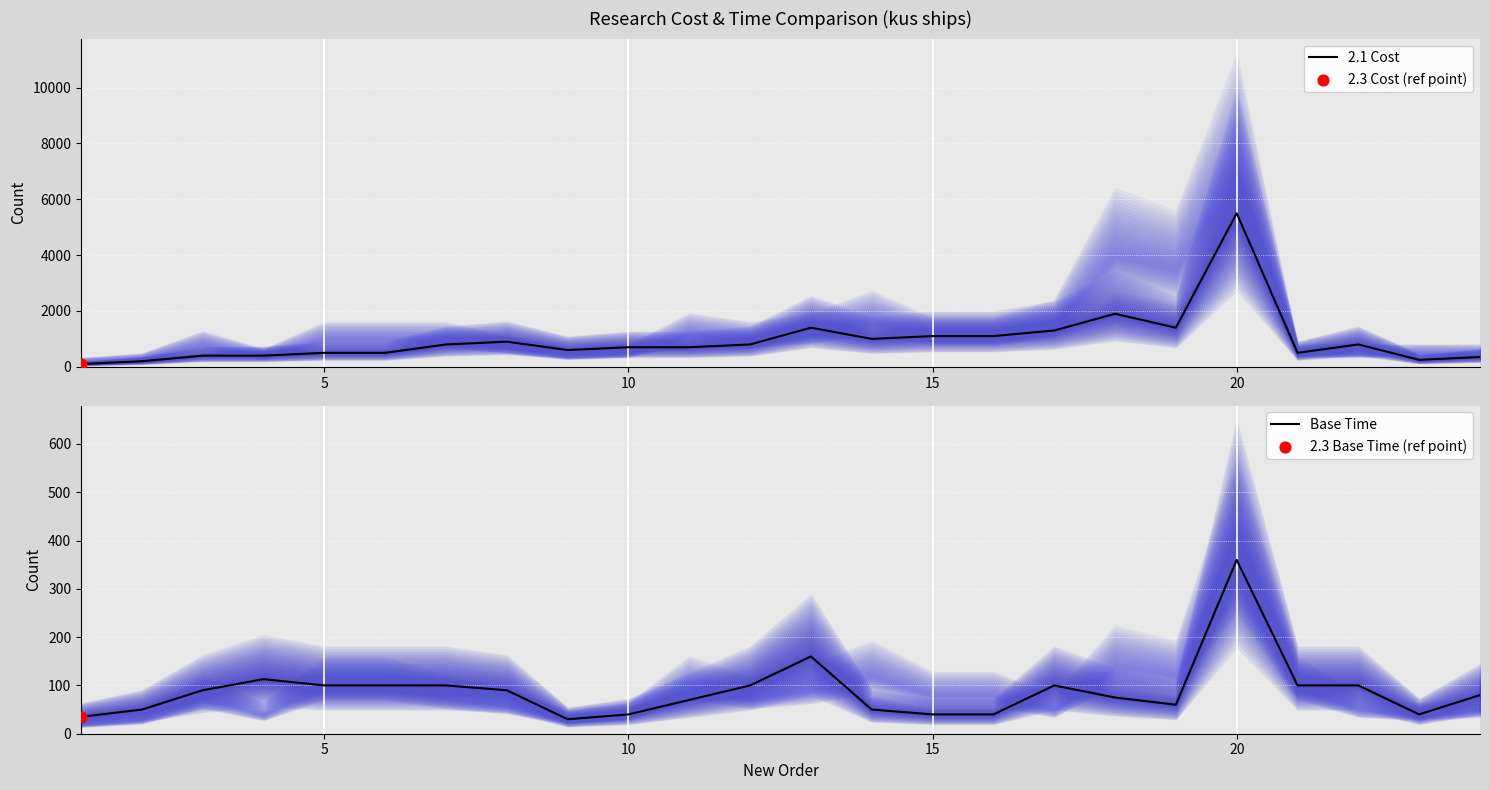

What is the lowest value of the Base Time series?

30